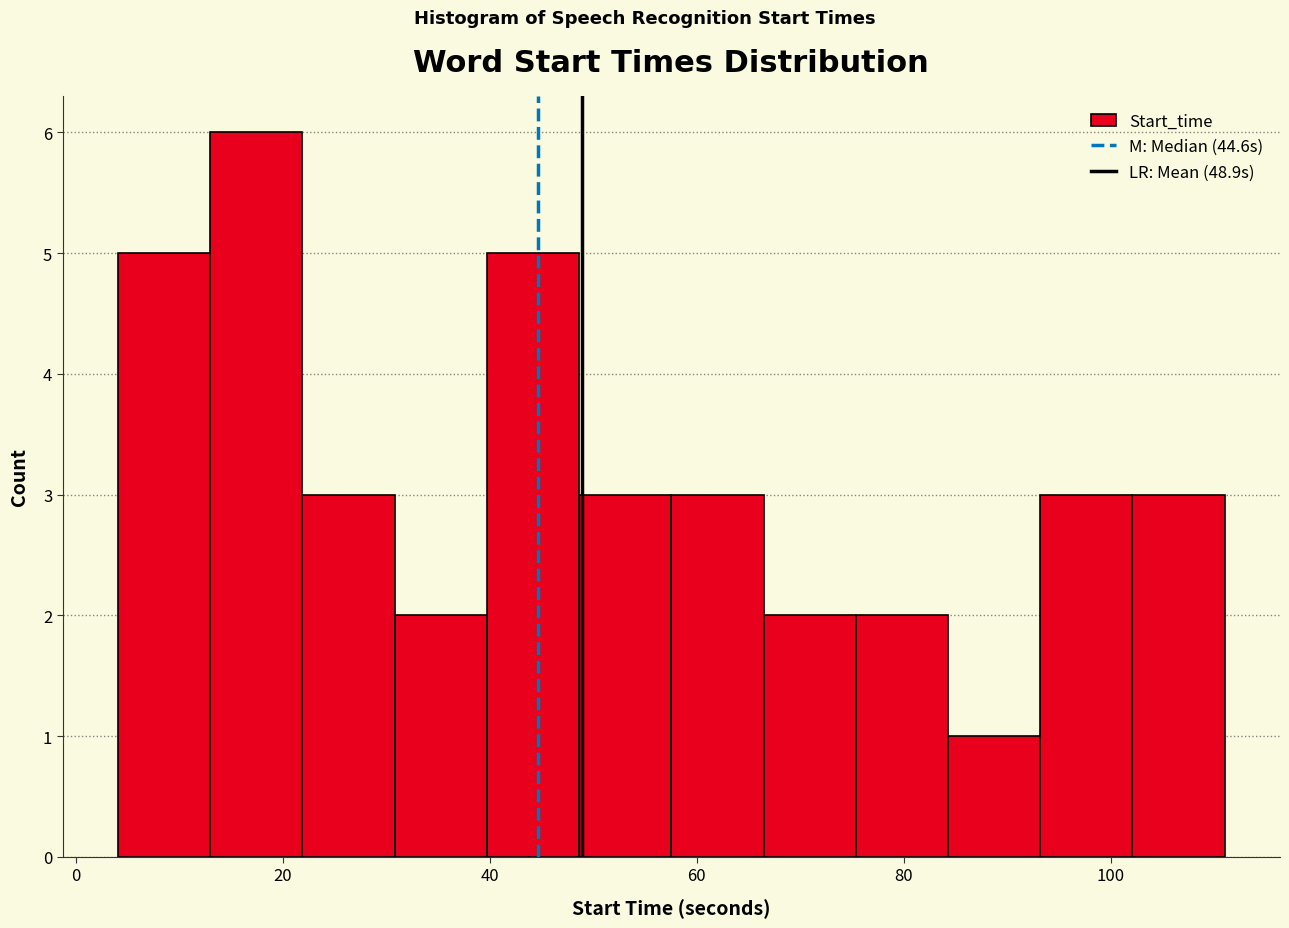

Reading left to right, transcribe this chart: for each bar, give the range it covers on the x-axis and its height. Neither the bar edges nor the heights are printed on the chart, so give them approximately, as read against the axes.

4 to 14: 5
14 to 22: 6
22 to 30: 3
30 to 40: 2
40 to 48: 5
48 to 58: 3
58 to 66: 3
66 to 76: 2
76 to 84: 2
84 to 94: 1
94 to 102: 3
102 to 112: 3